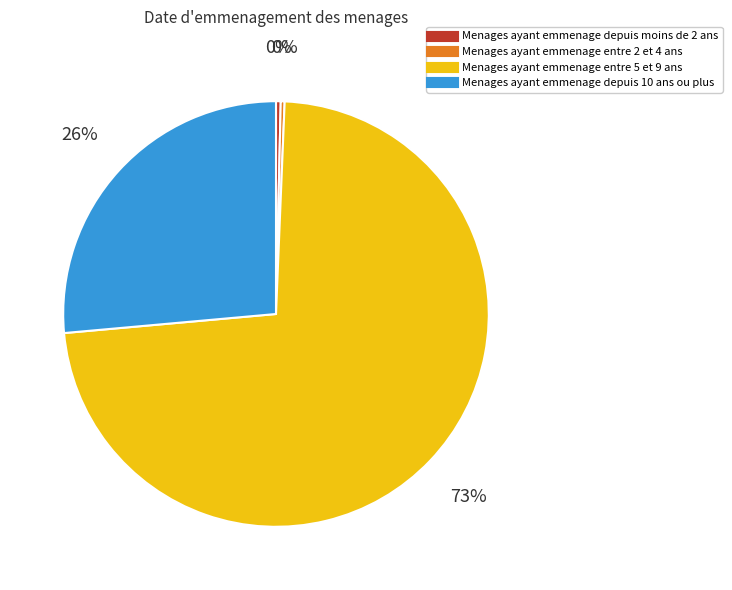

Is there a majority slice in this chart?

Yes